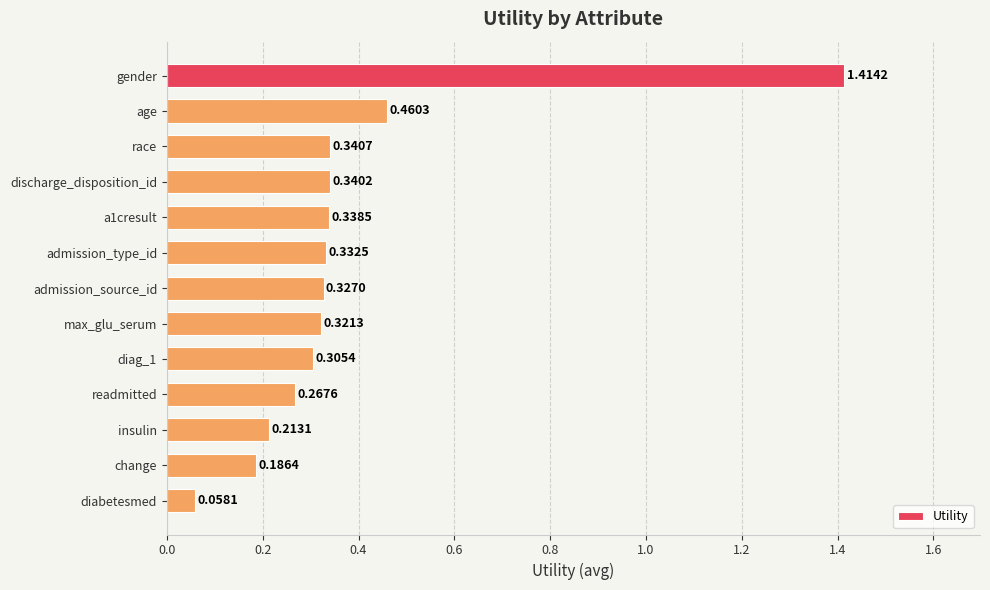

At which label is the value closest to 0?

diabetesmed